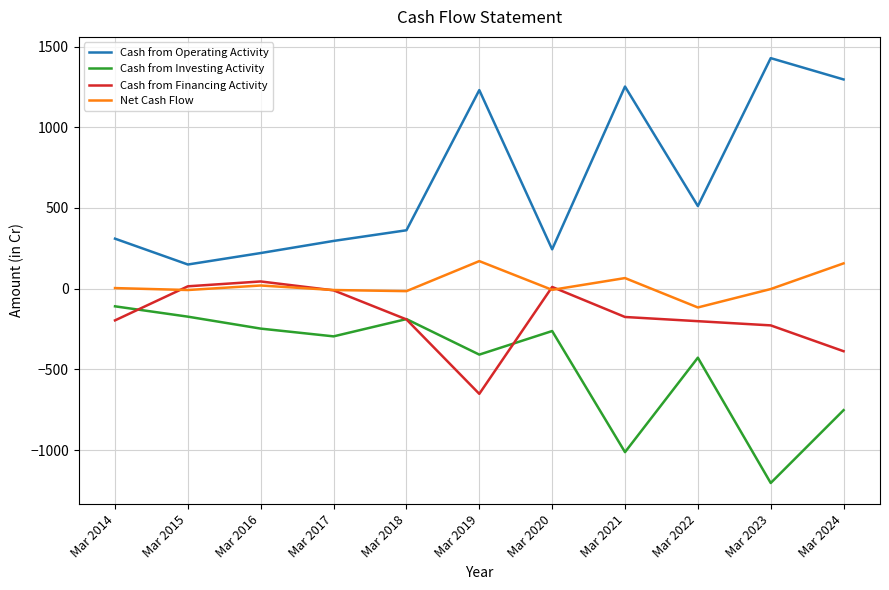

True or false: Net Cash Flow and Cash from Investing Activity intersect in this chart.

False